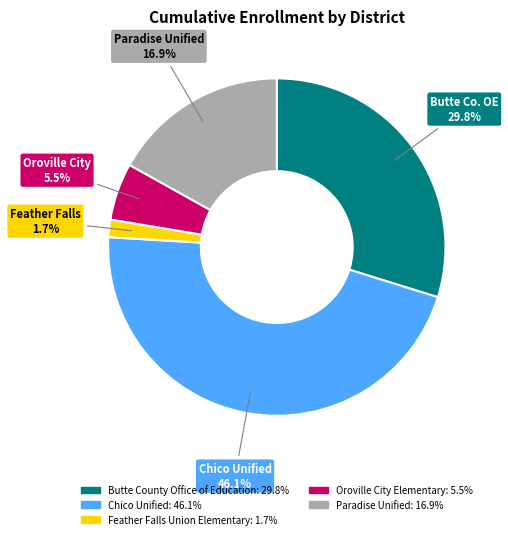

To the nearest percent, what is the difference between the Feather Falls Union Elementary and Paradise Unified slice percentages?

15%